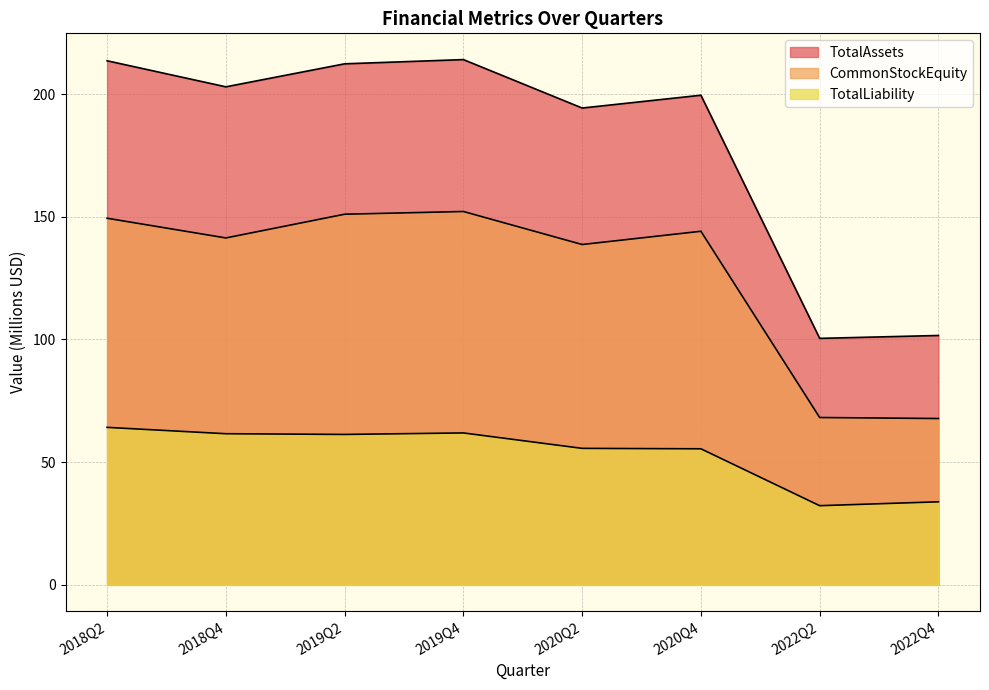

Between 2019Q2 and 2020Q4, which series saw the biggest shift?

TotalAssets